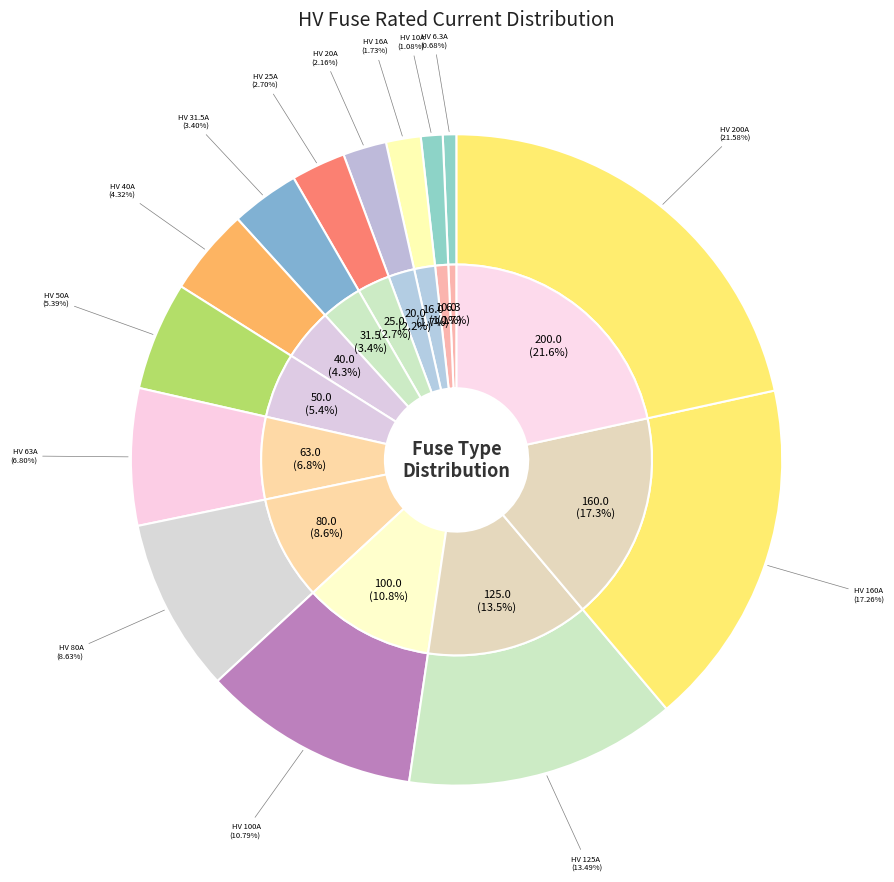

What is the largest slice in the pie chart?

HV 200A